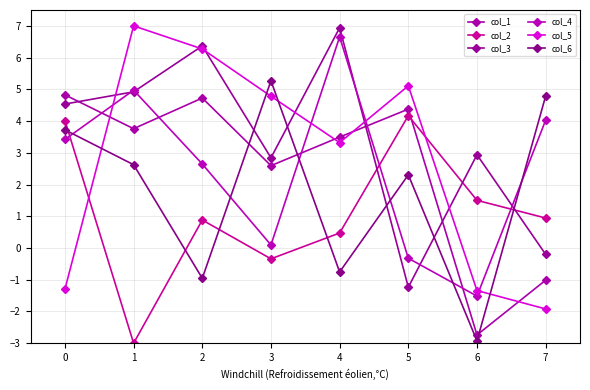

What is the difference between the highest and lowest values at 3?

5.6